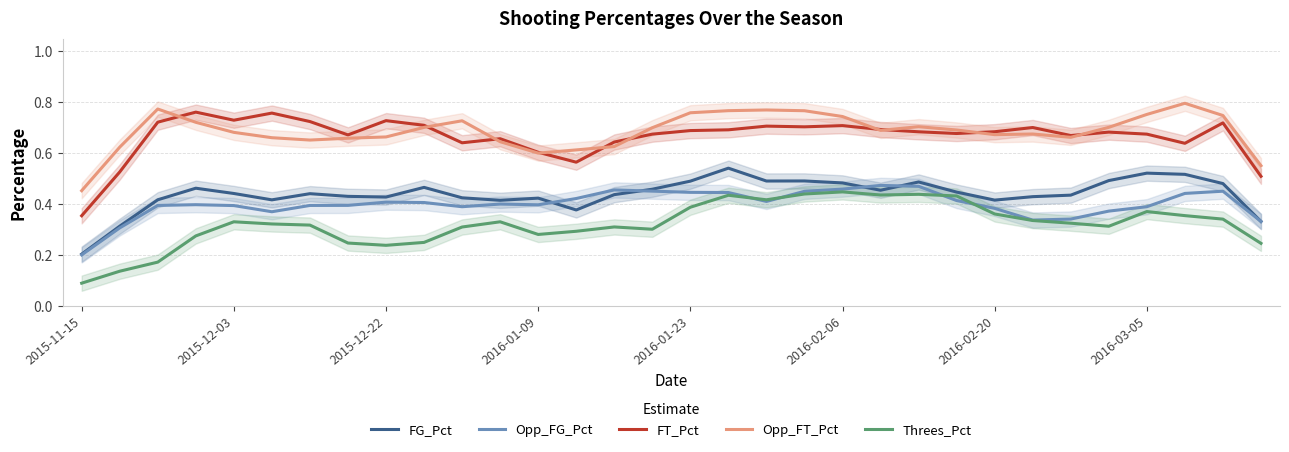

The value of FT_Pct at 2016-03-05 is 1.2. True or false?

False